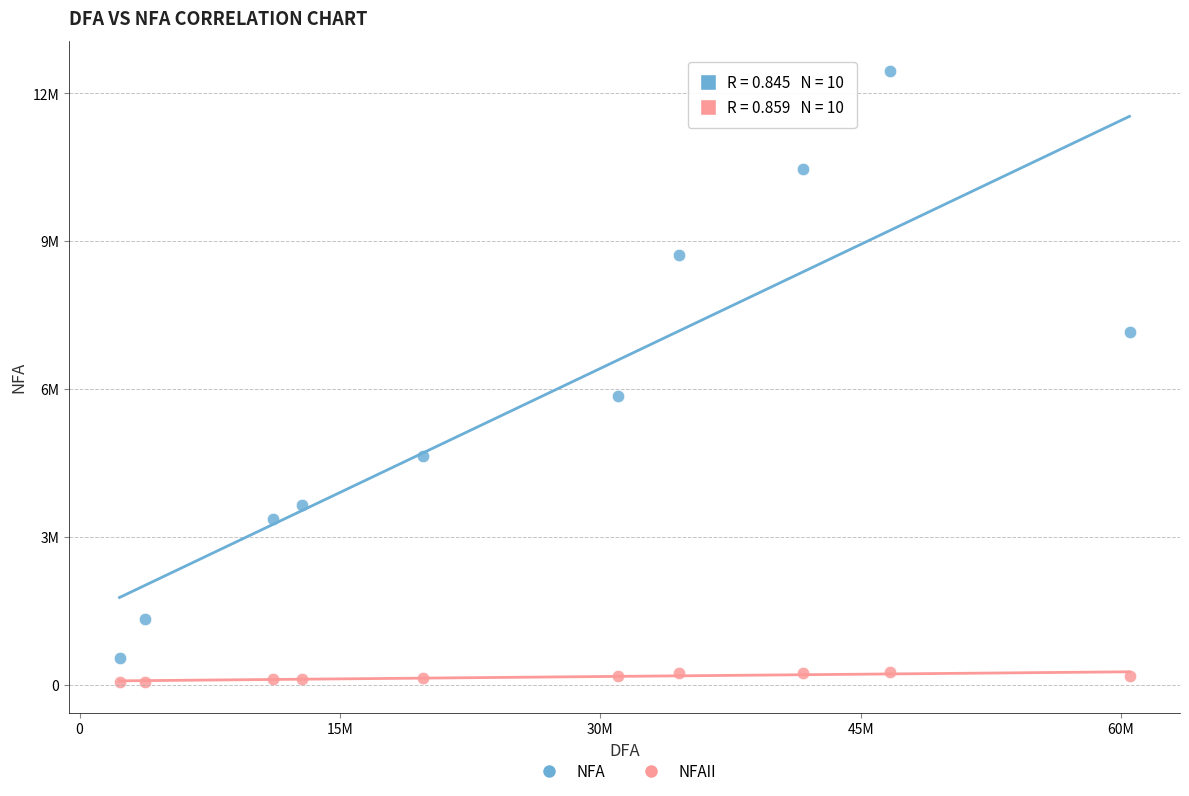

What are all the series names shown in the legend?

NFA, NFAII